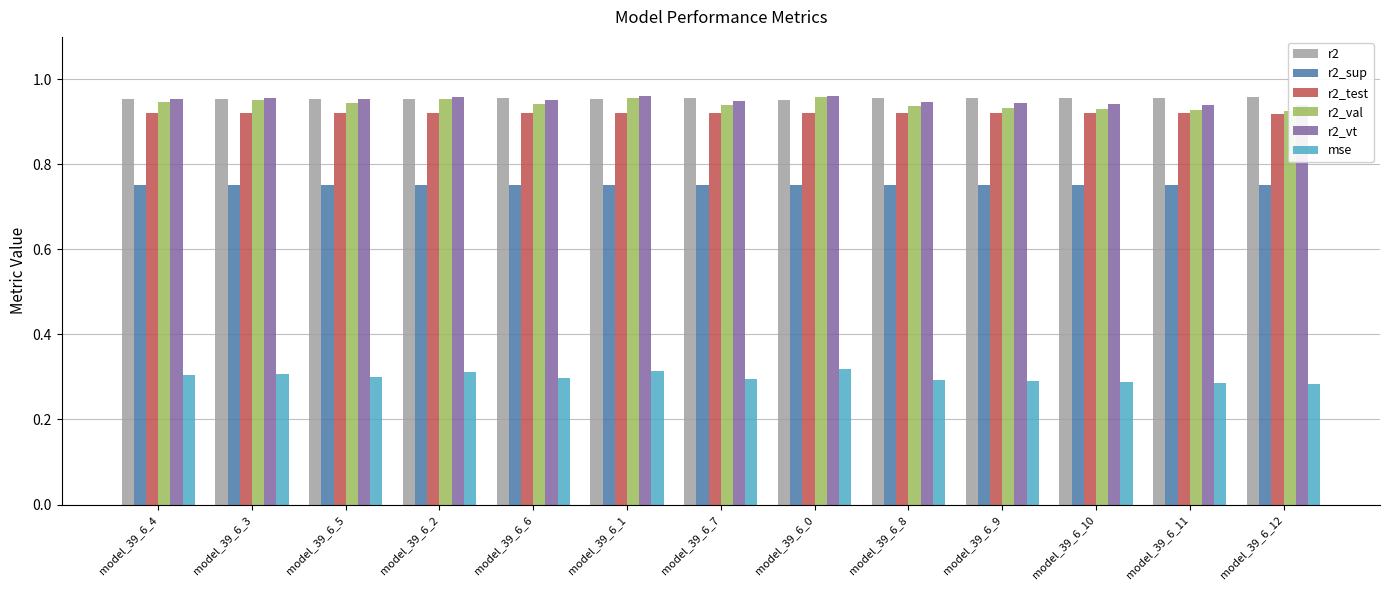

Reading left to right, list all the values displayed in this chart.

r2: model_39_6_4=1.0	model_39_6_3=1.0	model_39_6_5=1.0	model_39_6_2=1.0	model_39_6_6=1.0	model_39_6_1=1.0	model_39_6_7=1.0	model_39_6_0=1.0	model_39_6_8=1.0	model_39_6_9=1.0	model_39_6_10=1.0	model_39_6_11=1.0	model_39_6_12=1.0
r2_sup: model_39_6_4=0.8	model_39_6_3=0.8	model_39_6_5=0.8	model_39_6_2=0.8	model_39_6_6=0.8	model_39_6_1=0.8	model_39_6_7=0.8	model_39_6_0=0.8	model_39_6_8=0.8	model_39_6_9=0.8	model_39_6_10=0.8	model_39_6_11=0.8	model_39_6_12=0.8
r2_test: model_39_6_4=0.9	model_39_6_3=0.9	model_39_6_5=0.9	model_39_6_2=0.9	model_39_6_6=0.9	model_39_6_1=0.9	model_39_6_7=0.9	model_39_6_0=0.9	model_39_6_8=0.9	model_39_6_9=0.9	model_39_6_10=0.9	model_39_6_11=0.9	model_39_6_12=0.9
r2_val: model_39_6_4=0.9	model_39_6_3=1.0	model_39_6_5=0.9	model_39_6_2=1.0	model_39_6_6=0.9	model_39_6_1=1.0	model_39_6_7=0.9	model_39_6_0=1.0	model_39_6_8=0.9	model_39_6_9=0.9	model_39_6_10=0.9	model_39_6_11=0.9	model_39_6_12=0.9
r2_vt: model_39_6_4=1.0	model_39_6_3=1.0	model_39_6_5=1.0	model_39_6_2=1.0	model_39_6_6=1.0	model_39_6_1=1.0	model_39_6_7=0.9	model_39_6_0=1.0	model_39_6_8=0.9	model_39_6_9=0.9	model_39_6_10=0.9	model_39_6_11=0.9	model_39_6_12=0.9
mse: model_39_6_4=0.3	model_39_6_3=0.3	model_39_6_5=0.3	model_39_6_2=0.3	model_39_6_6=0.3	model_39_6_1=0.3	model_39_6_7=0.3	model_39_6_0=0.3	model_39_6_8=0.3	model_39_6_9=0.3	model_39_6_10=0.3	model_39_6_11=0.3	model_39_6_12=0.3